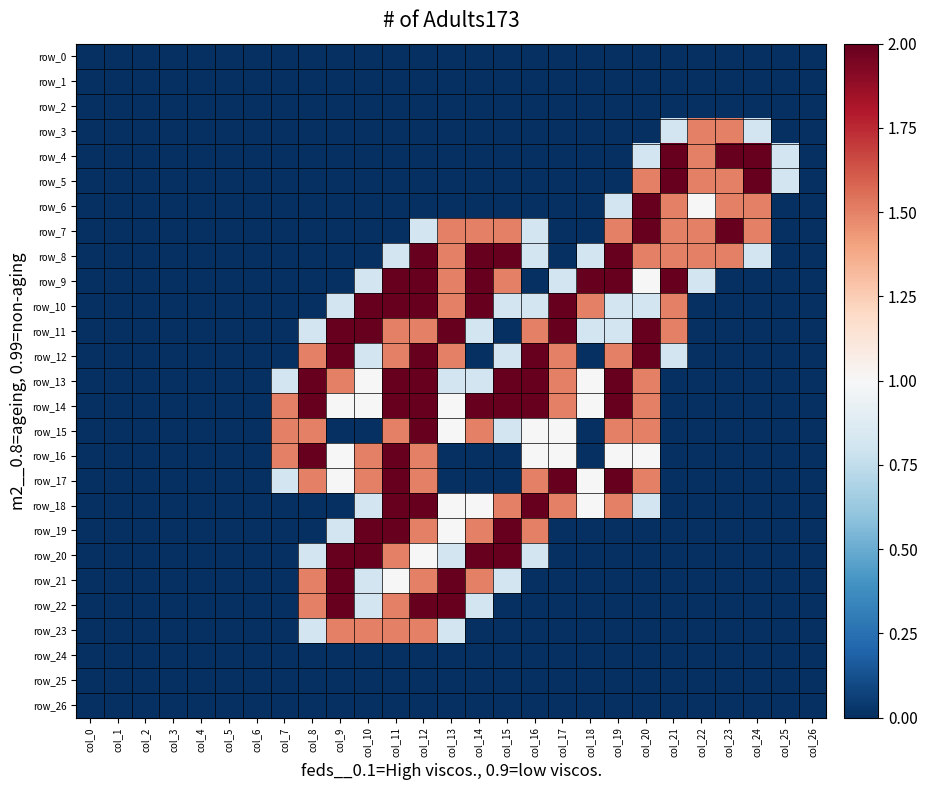

Rank the series by their maximum value, from lowest to highest.

row_0, row_1, row_2, row_24, row_25, row_26, row_3, row_23, row_4, row_5, row_6, row_7, row_8, row_9, row_10, row_11, row_12, row_13, row_14, row_15, row_16, row_17, row_18, row_19, row_20, row_21, row_22